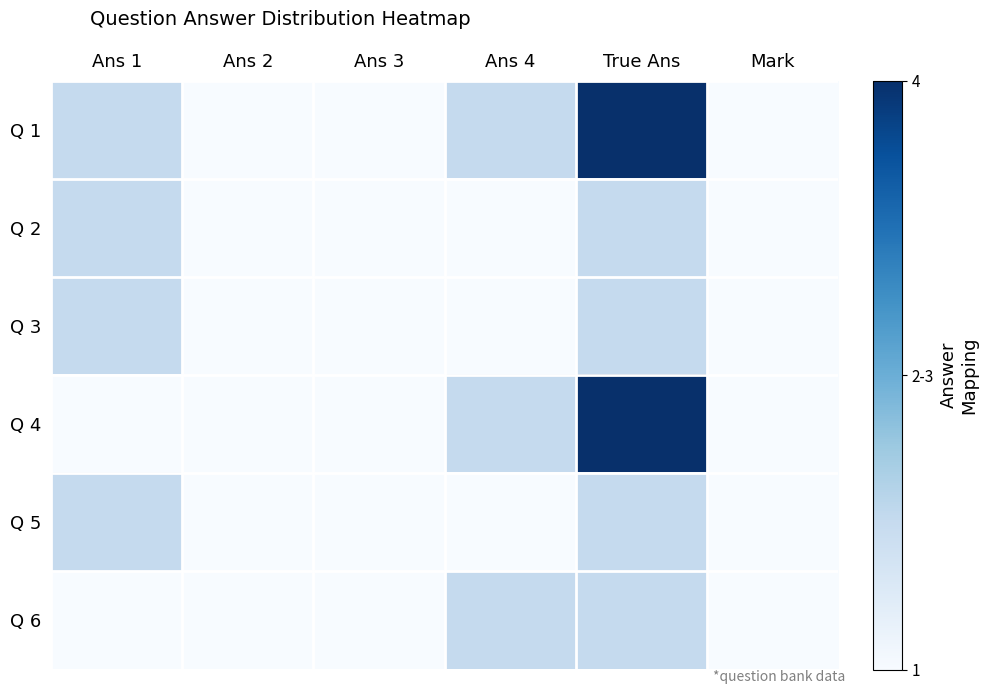

What is the total value across all series at Ans 4?

-4.5